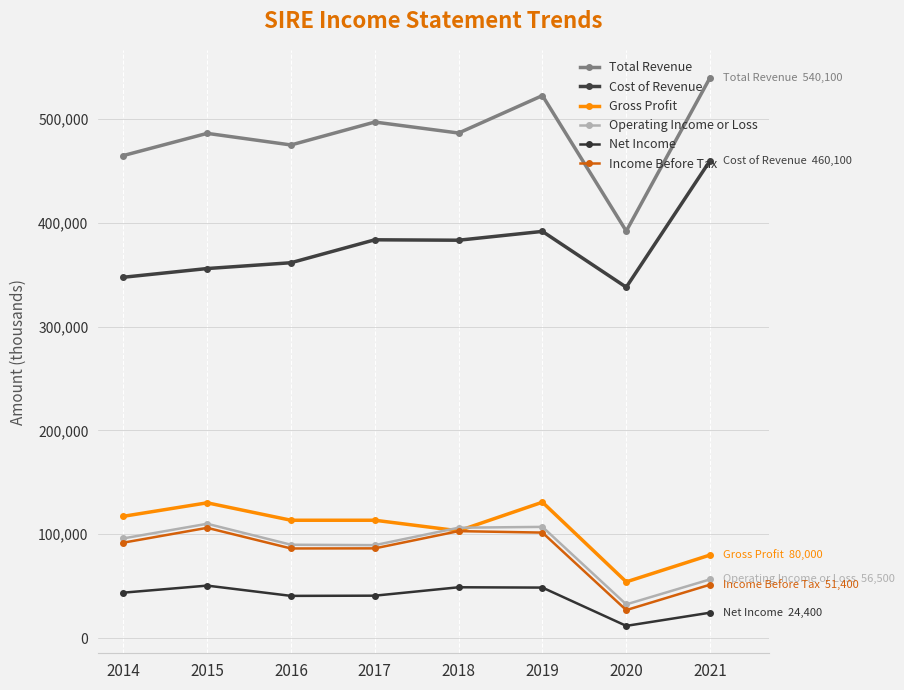

At which category does Net Income reach its first local peak?

2015